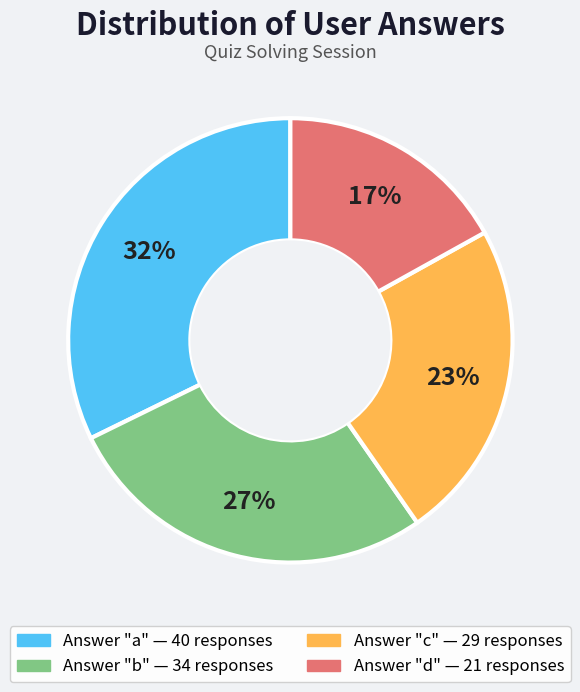

Does any single category account for the majority?

No